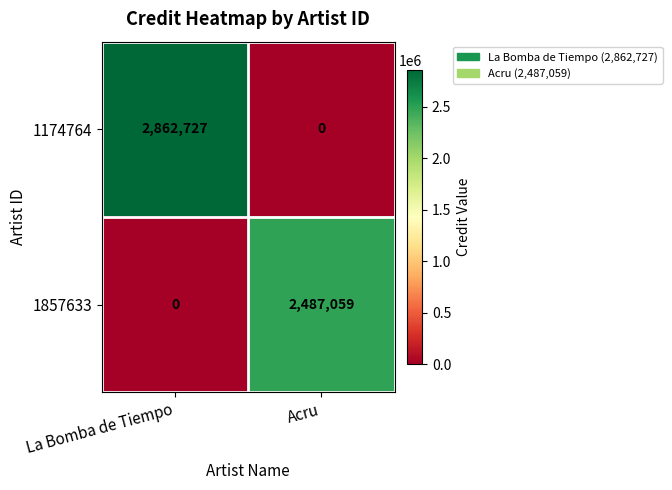

Which series has the largest total across all categories?

1174764